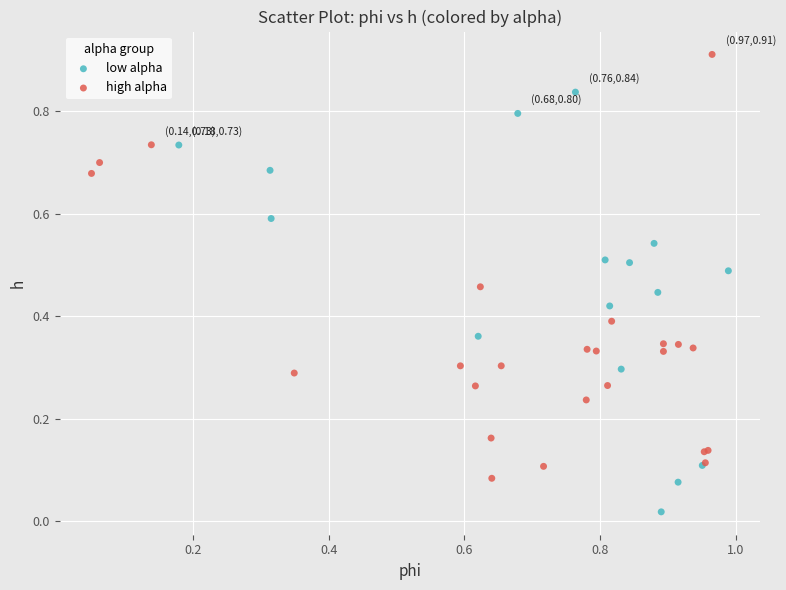

Which series contains the highest Y value?

high alpha